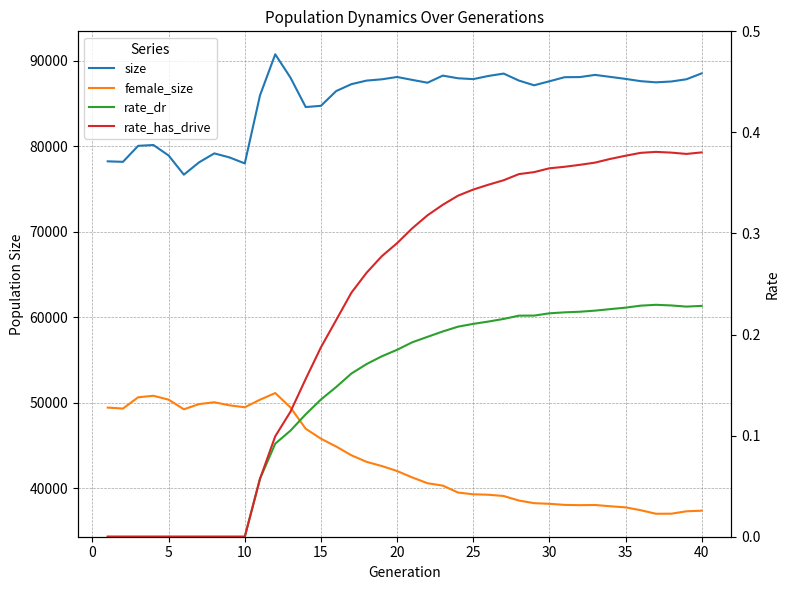

Count the number of categories in the chart.

40